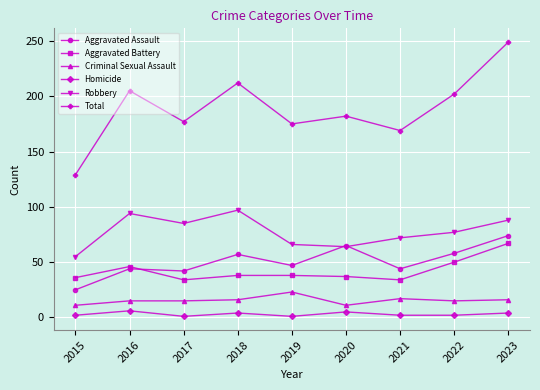

How many lines are shown in the chart?

6